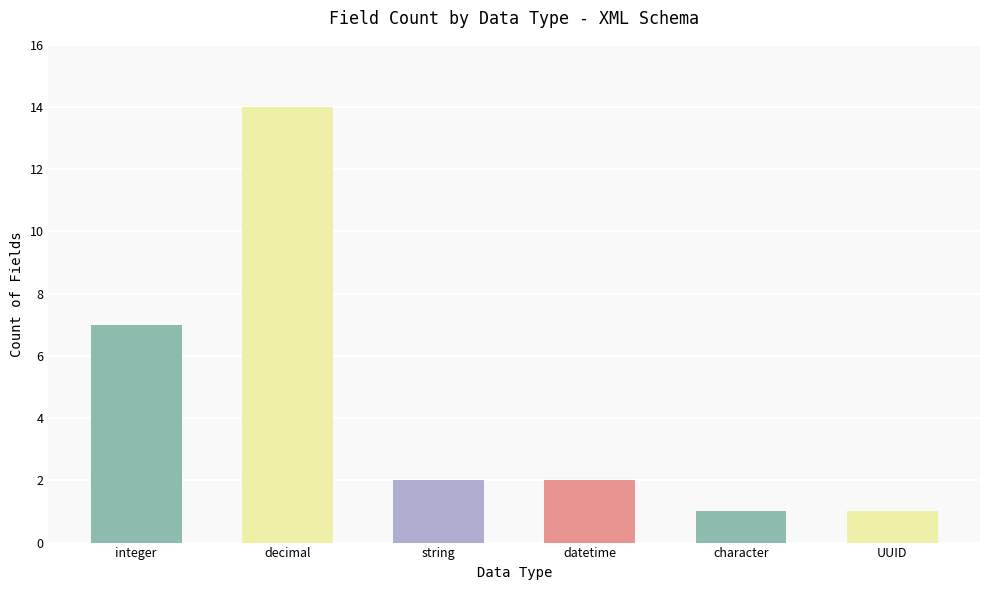

What is the label of the 6th bar from the left?

UUID